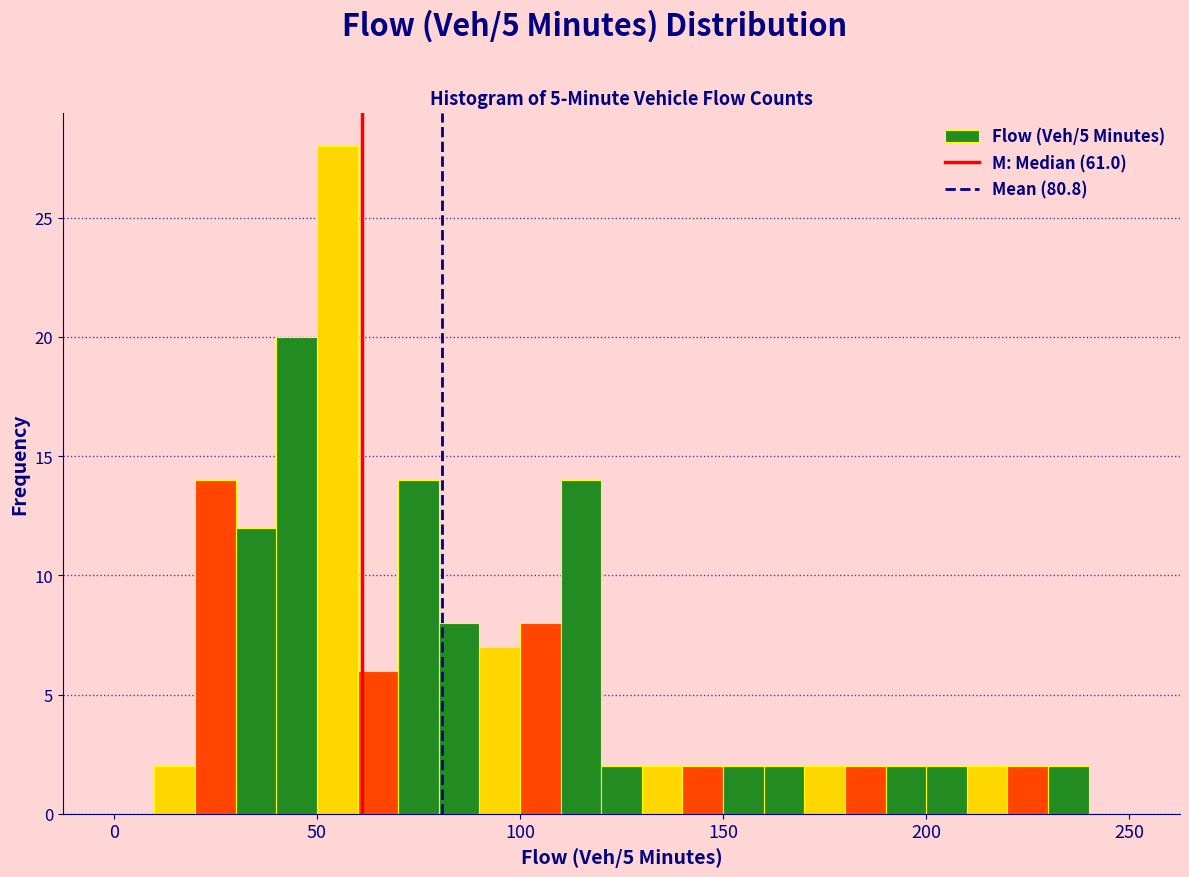

Read against the x-axis, roughly where is the centre of the tallest bar?

55